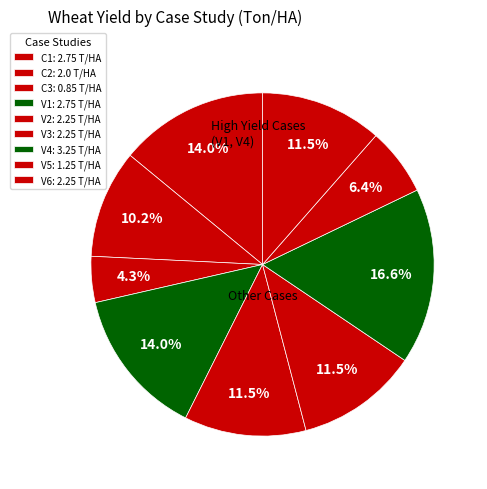

Count the number of slices in the pie.

9